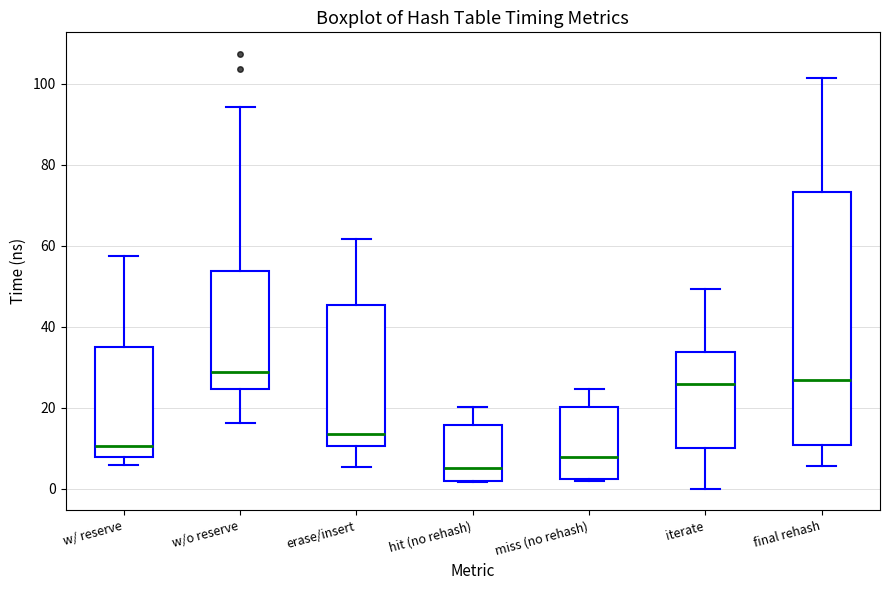

Which box is the tallest, from its lower edge to its upper edge?

final rehash